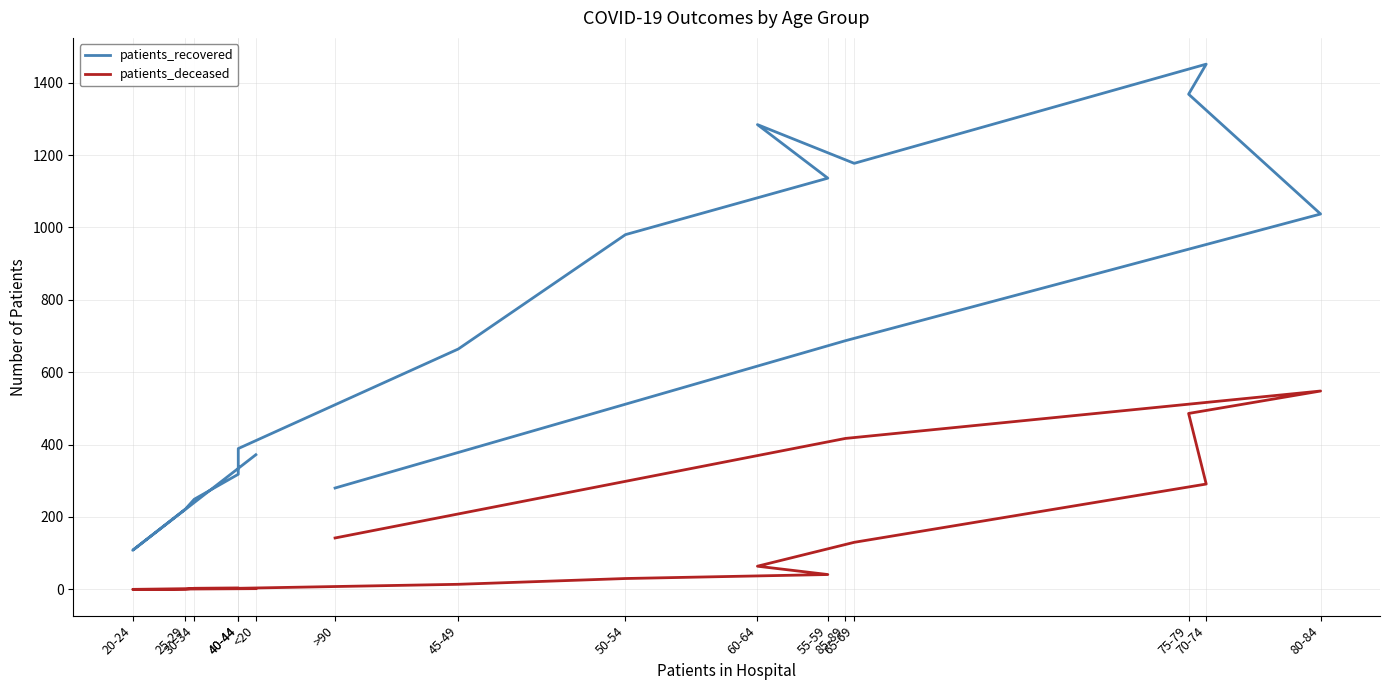

How many values in the patients_deceased series exceed 41?

7